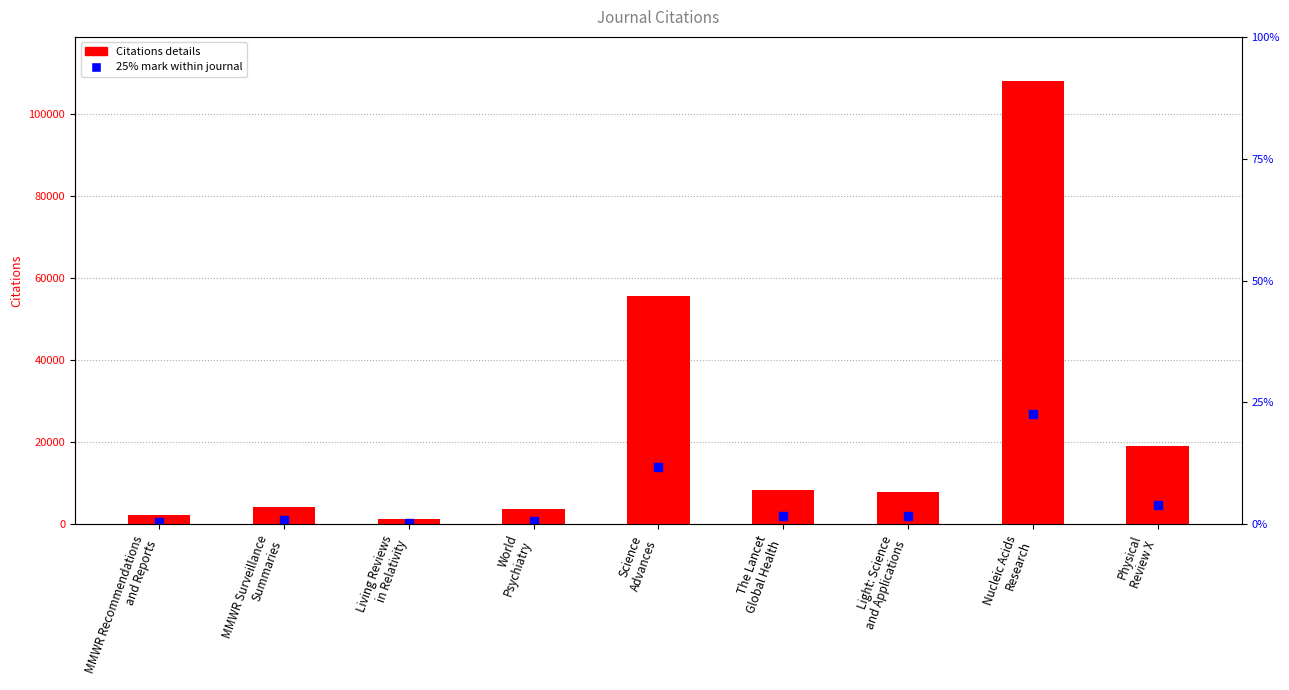

What are all the series names shown in the legend?

Citations details, 25% mark